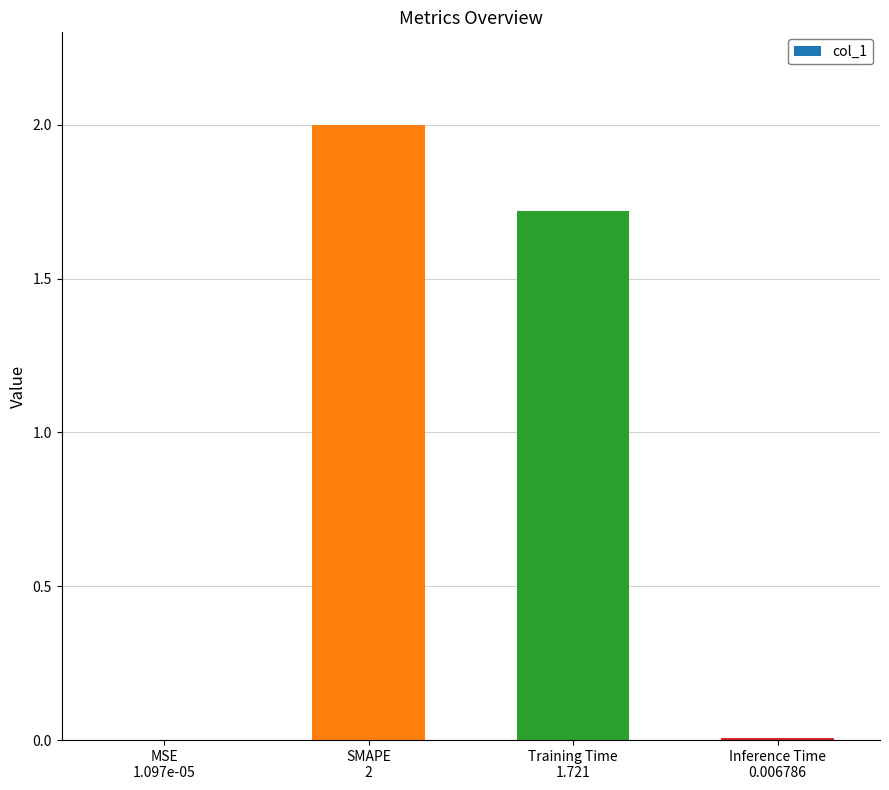

At which category does the chart reach its peak across all series?

SMAPE
2